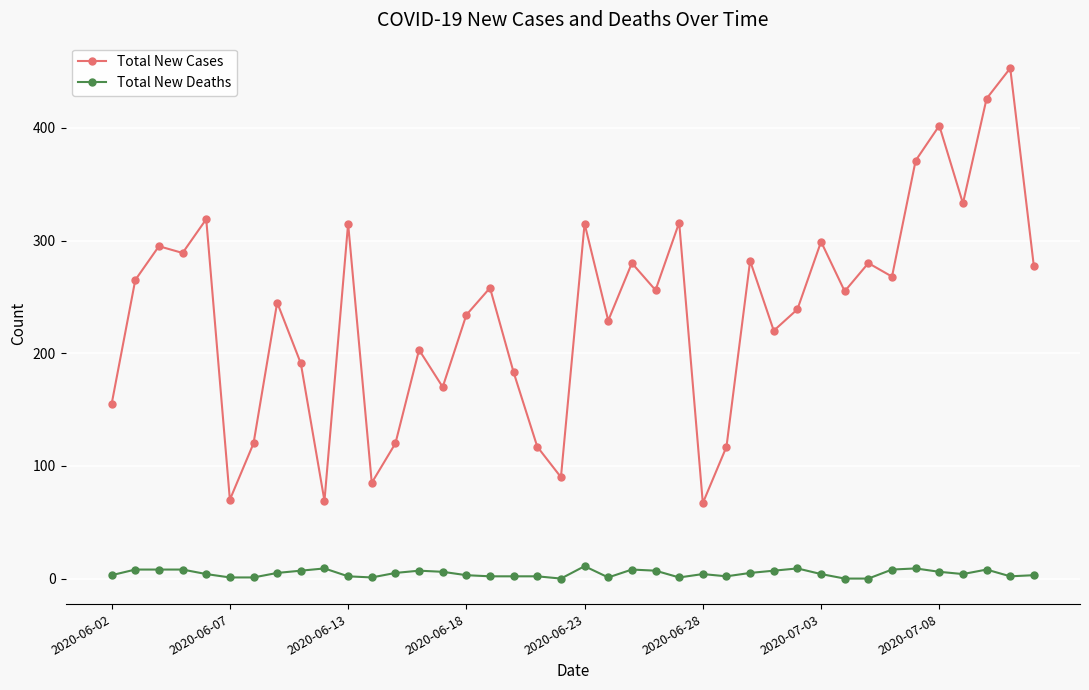

True or false: Total New Cases and Total New Deaths cross at least once.

False